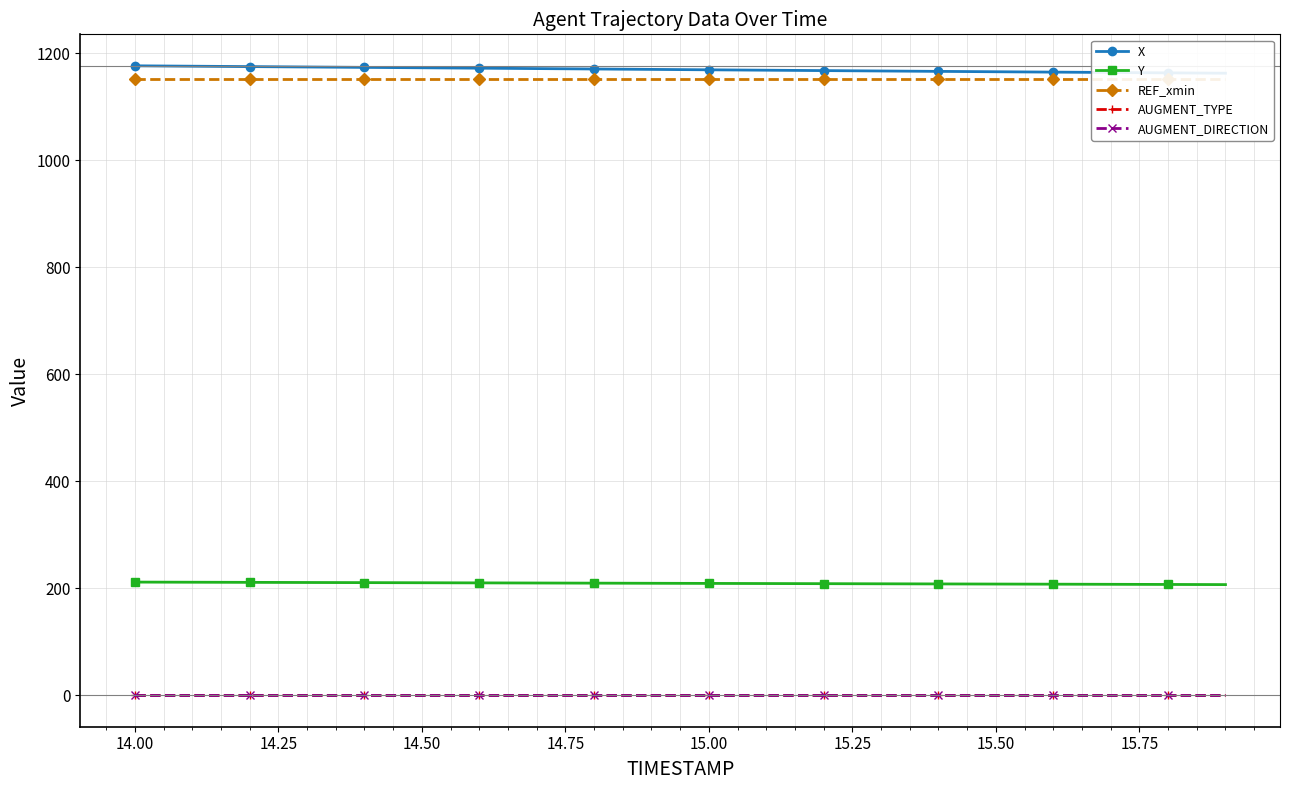

The value of AUGMENT_DIRECTION at 15.50 is 0.0. True or false?

True